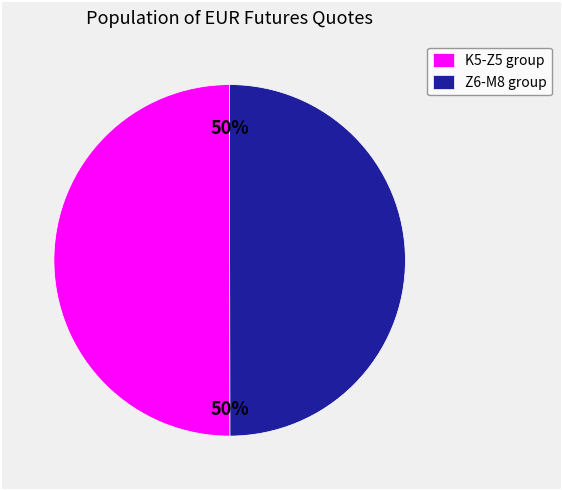

Do Z6-M8 group and K5-Z5 group together represent more than half of the pie?

Yes